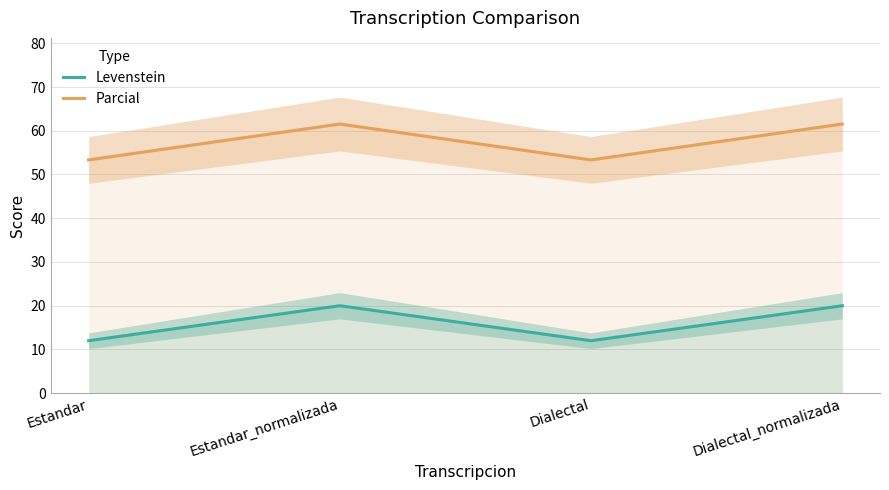

Is the value of Levenstein at Estandar_normalizada greater than the value of Parcial at Dialectal_normalizada?

No